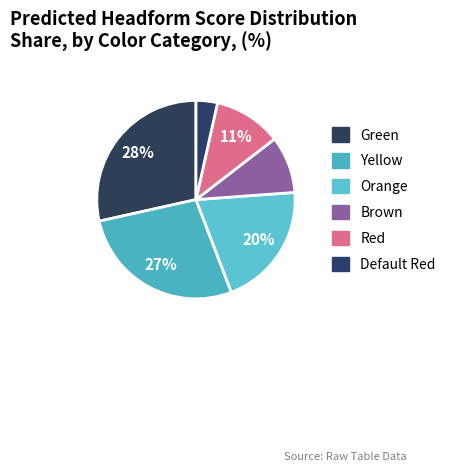

What portion of the pie excludes Default Red?

96.5%